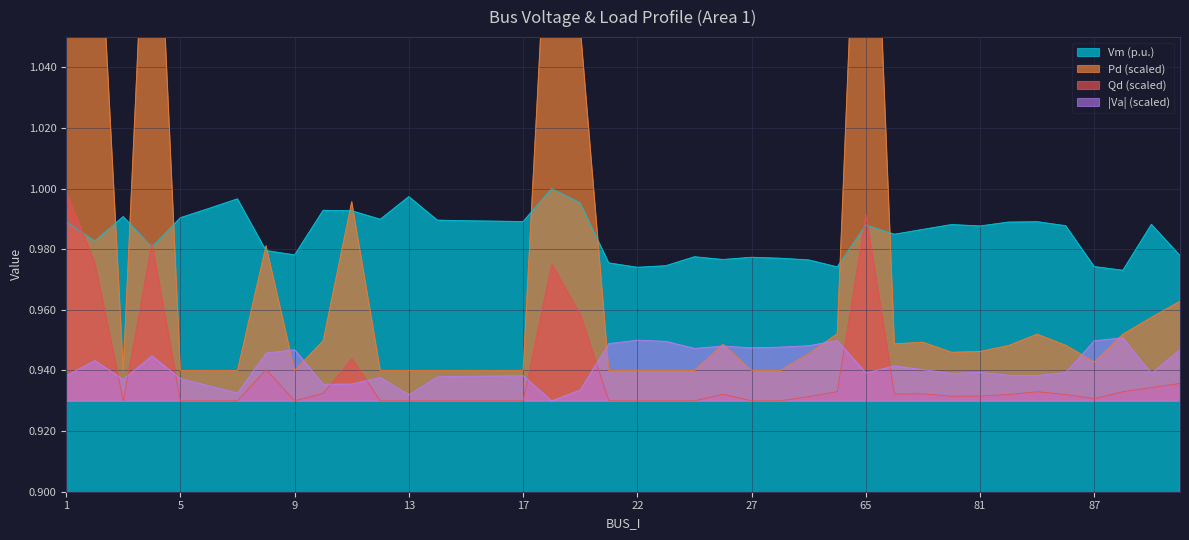

Is the value of Qd (scaled) at 13 greater than the value of Vm (p.u.) at 17?

No